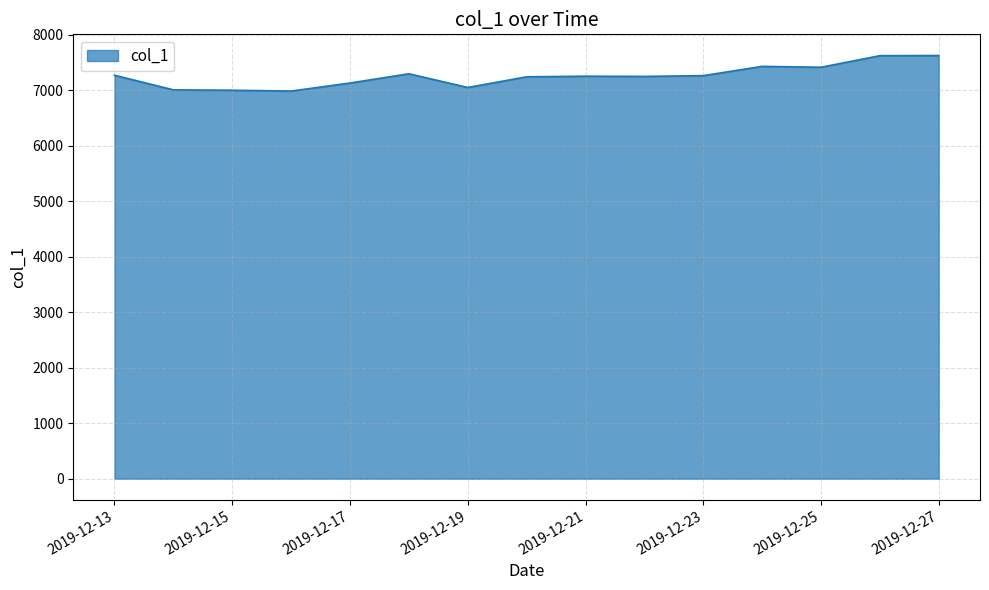

What is the greatest value displayed?

7625.7